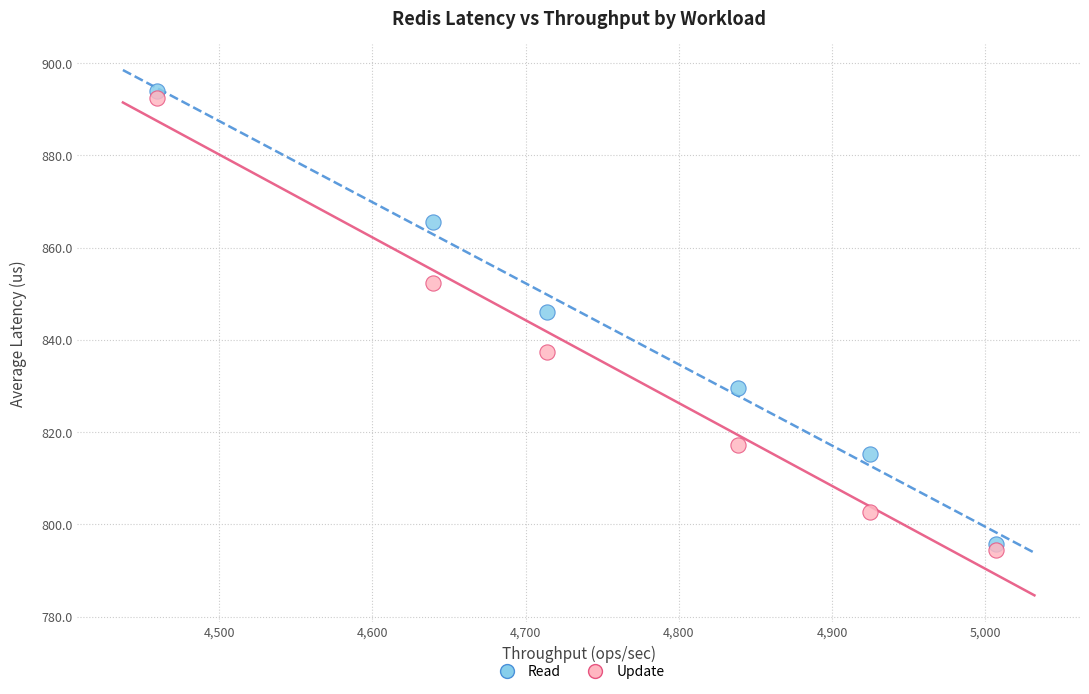

Which series contains the lowest Y value?

Update